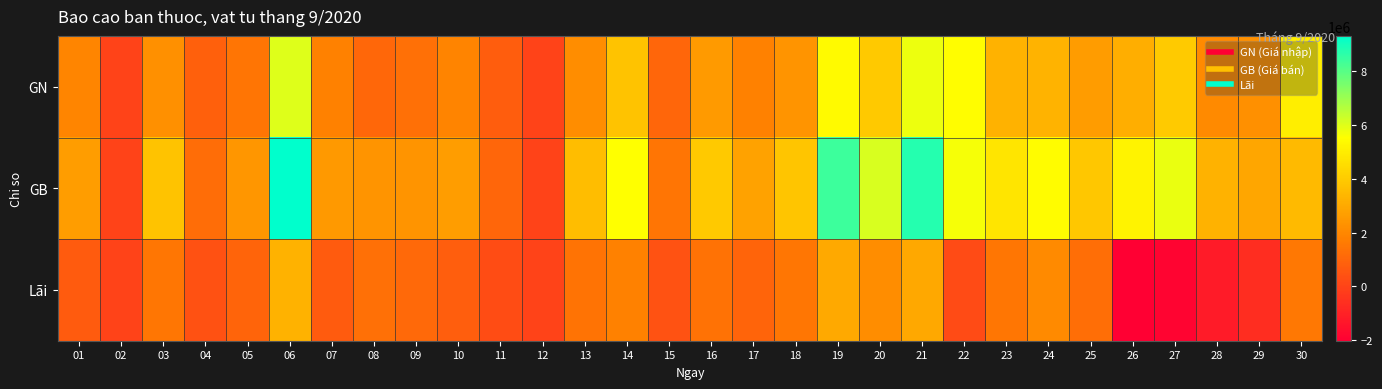

Count the number of data series in this chart.

3